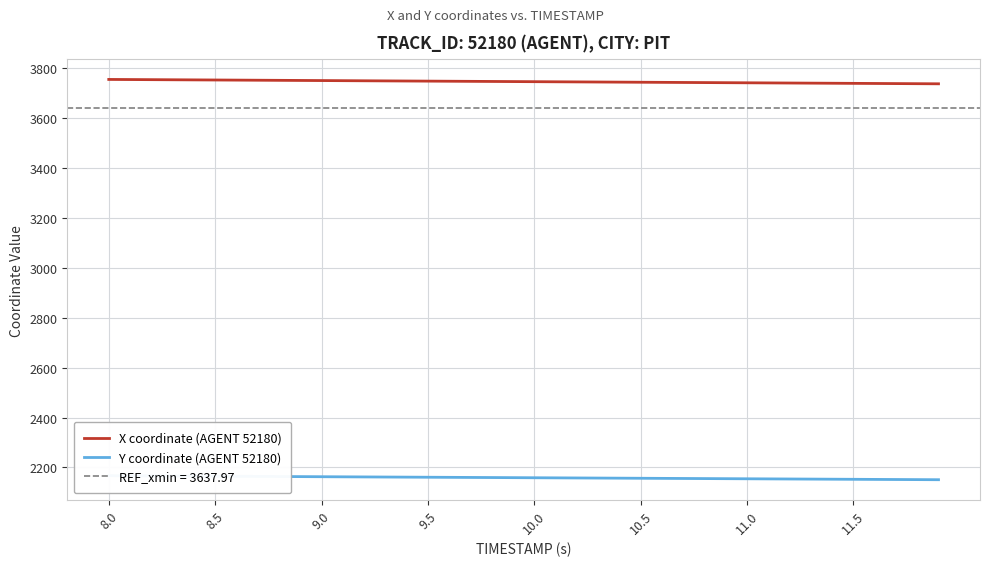

True or false: X coordinate (AGENT 52180) has more than 1 interior local peaks.

False